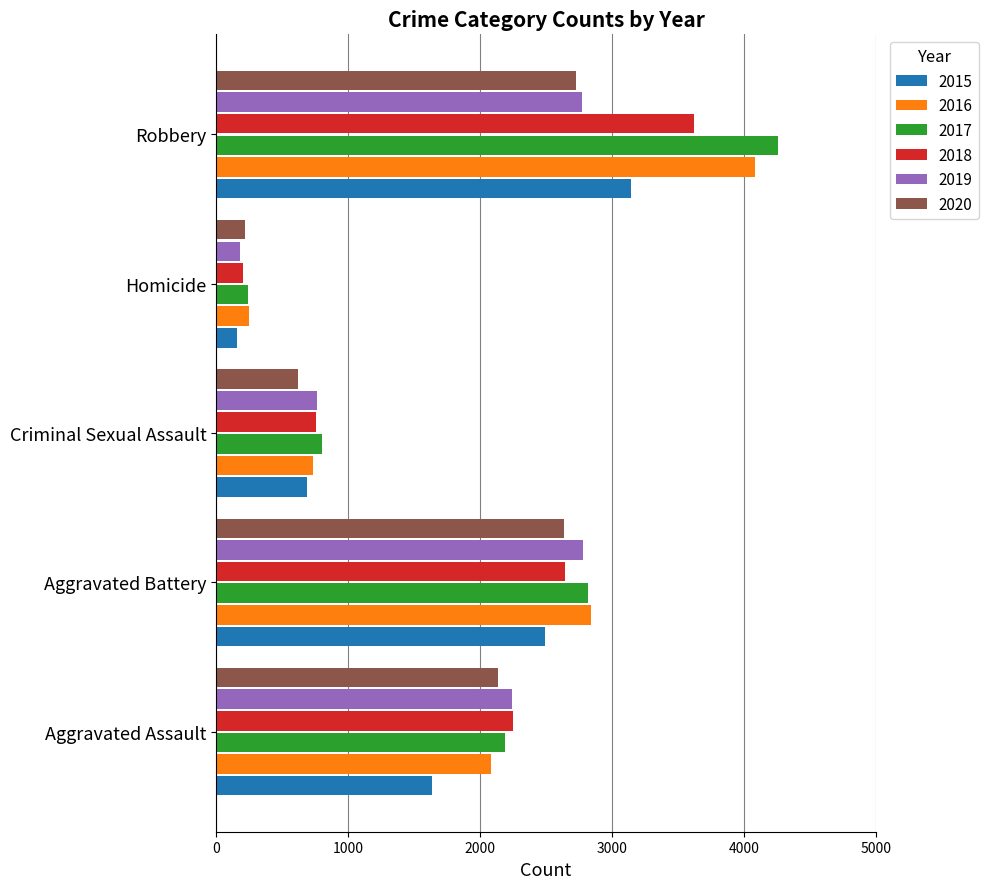

What is the average value of the 2016 series?

1996